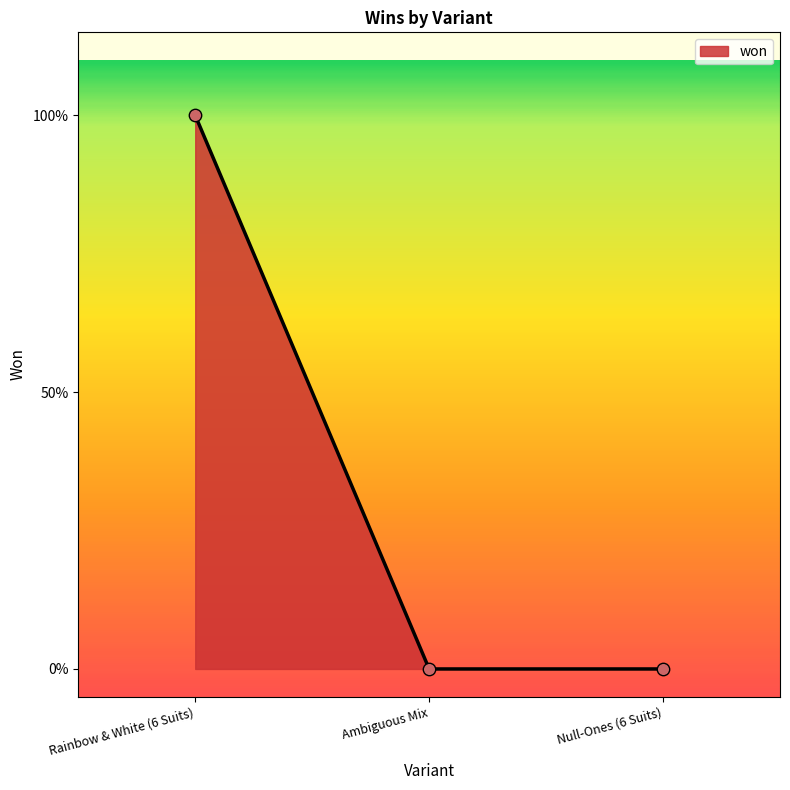

Is this an area chart (filled region under the line)?

Yes